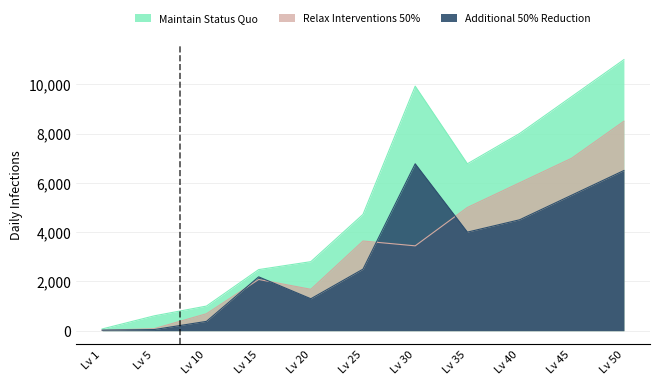

How many lines are shown in the chart?

3